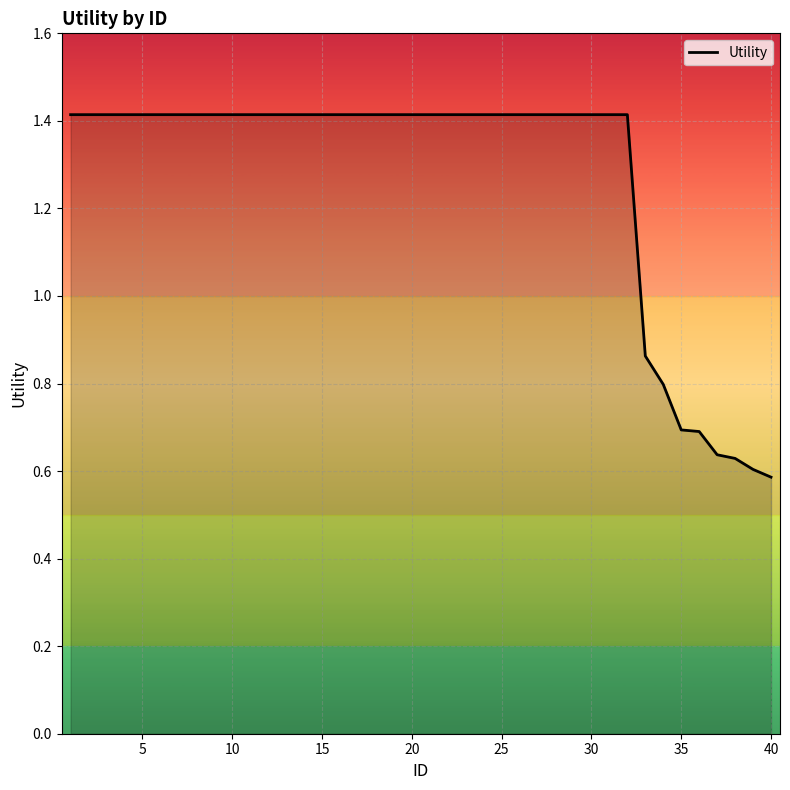

What is the greatest value displayed?

1.4